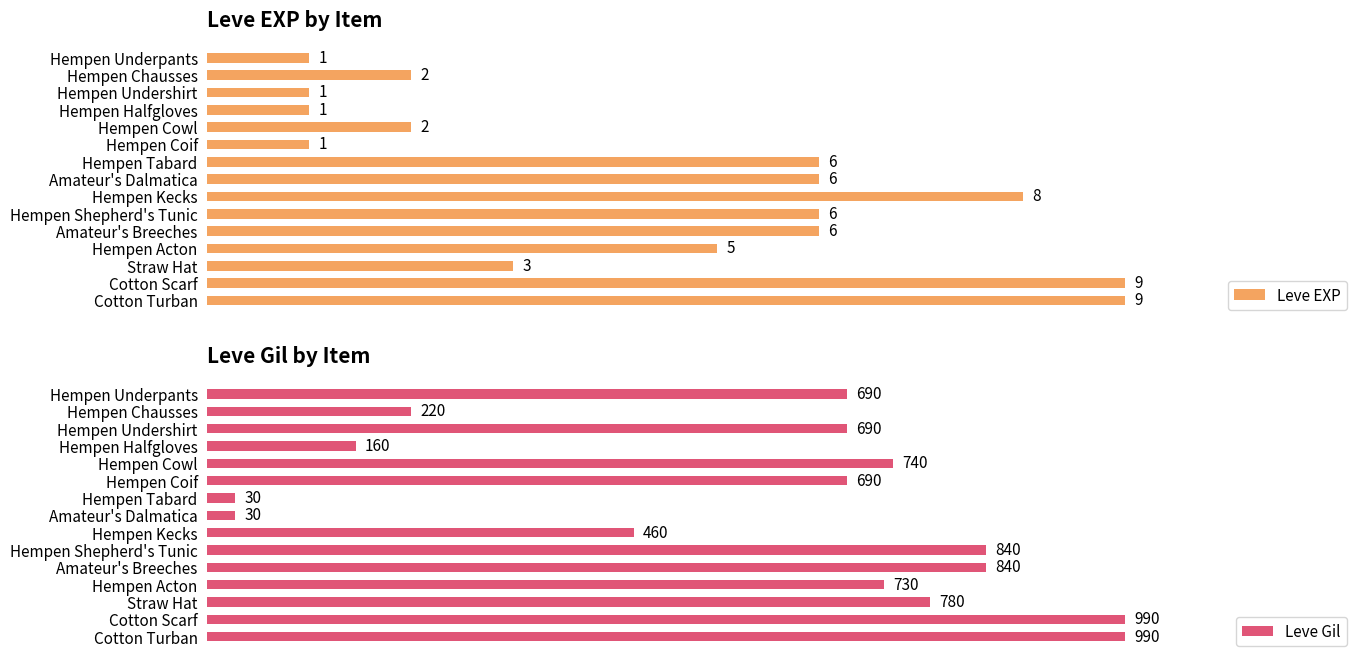

Does the chart contain stacked bars?

No